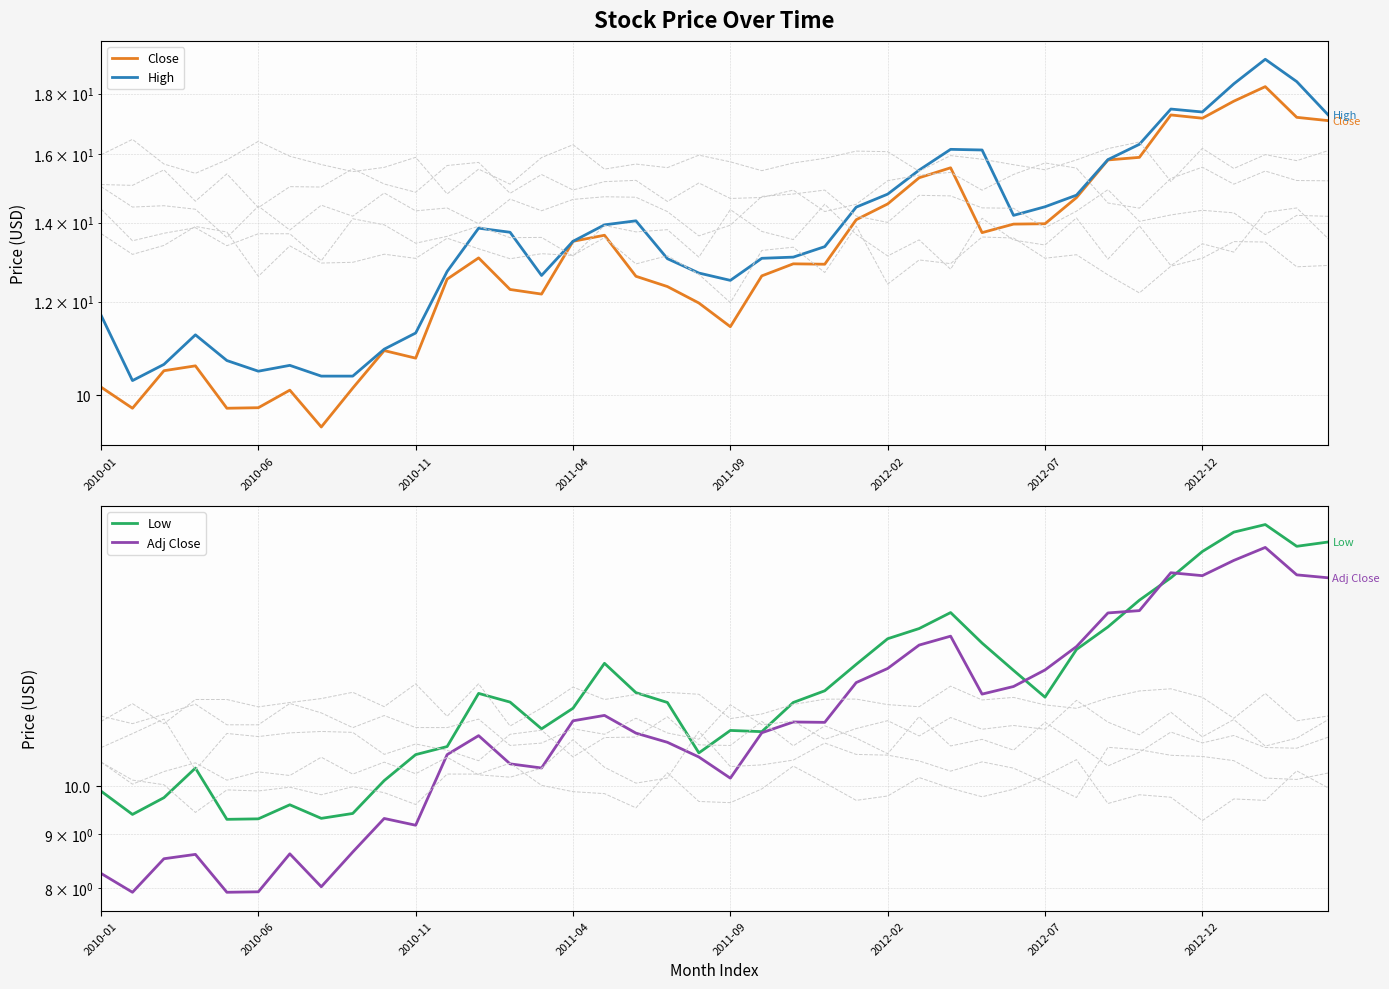

How many data points in Low are above 12?

21